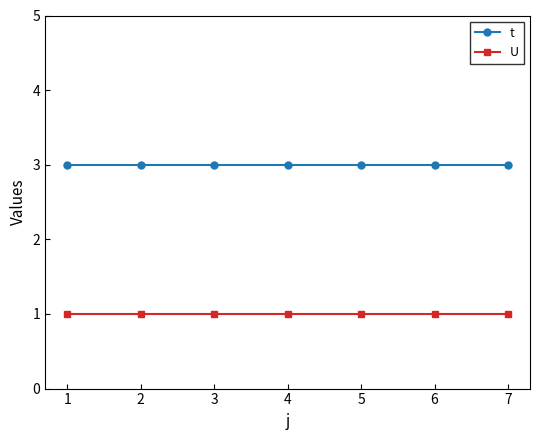

What is the average value of the t series?

3